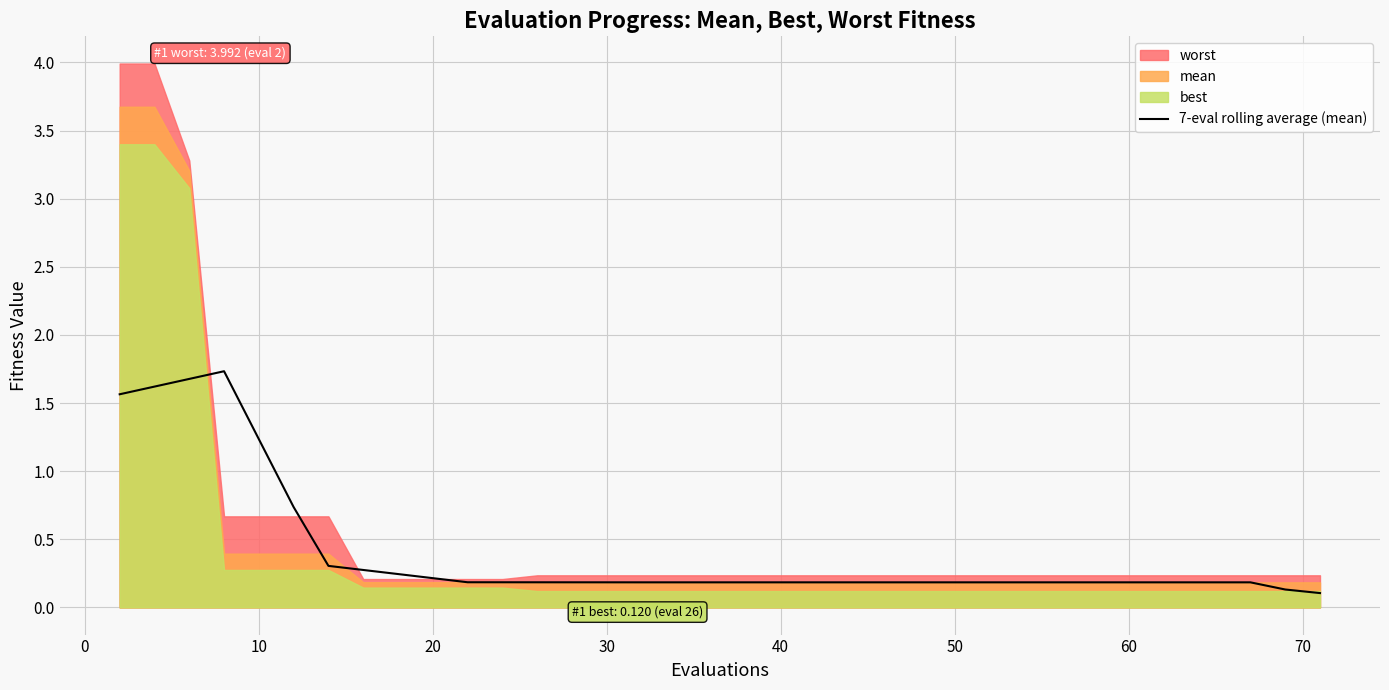

Reading right to left, what are all the values shown in this chart?

0.1	0.1	0.2	0.2	0.2	0.2	0.2	0.2	0.2	0.2	0.2	0.2	0.2	0.2	0.2	0.2	0.2	0.2	0.2	0.2	0.2	0.2	0.2	0.2	0.2	0.2	0.2	0.2	0.2	0.2	0.2	0.2	0.3	0.3	0.7	1.2	1.7	1.7	1.6	1.6